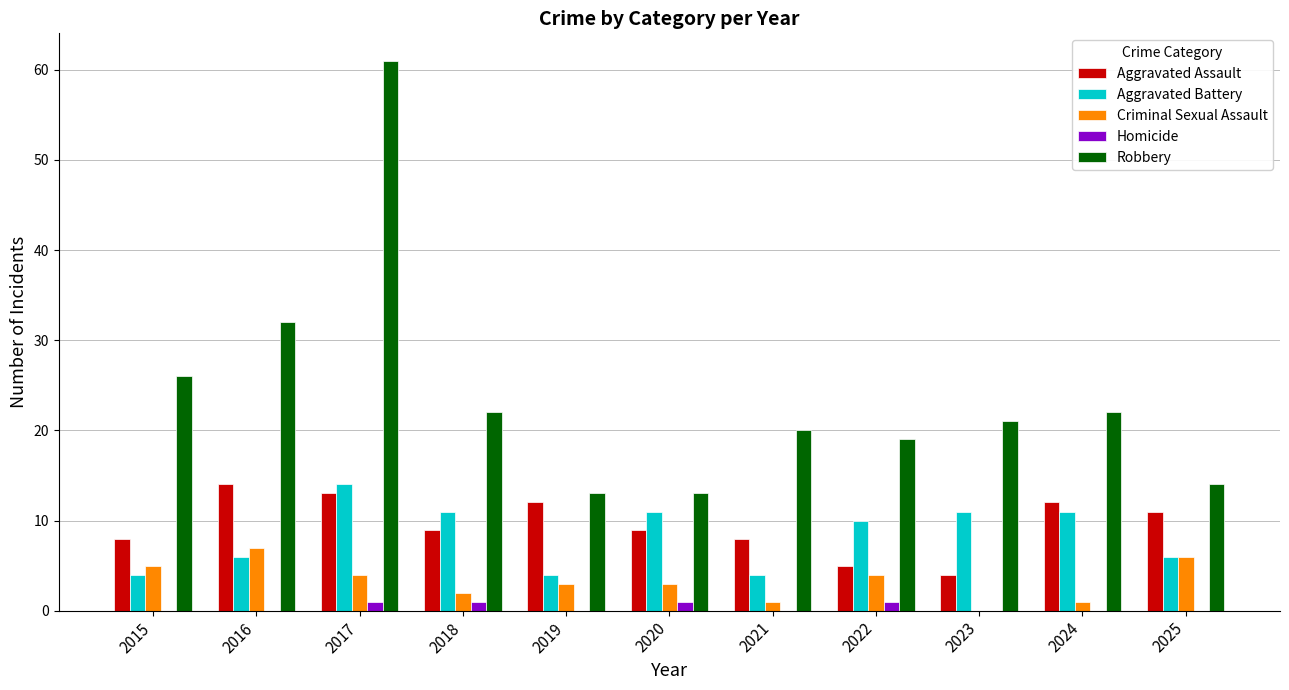

Which series changed the most between 2015 and 2020?

Robbery